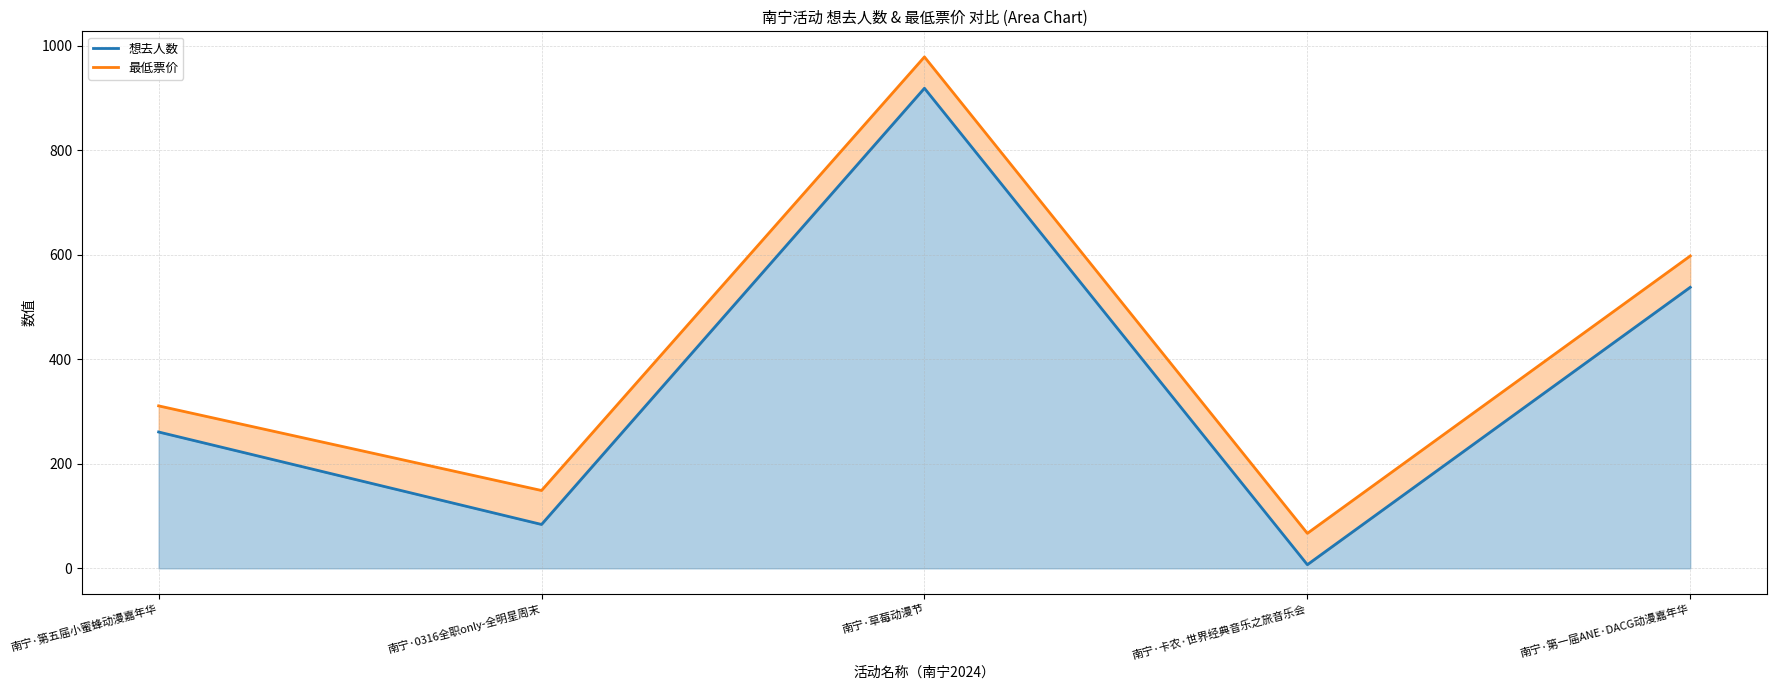

At which category is the sum across all series the highest?

南宁·草莓动漫节